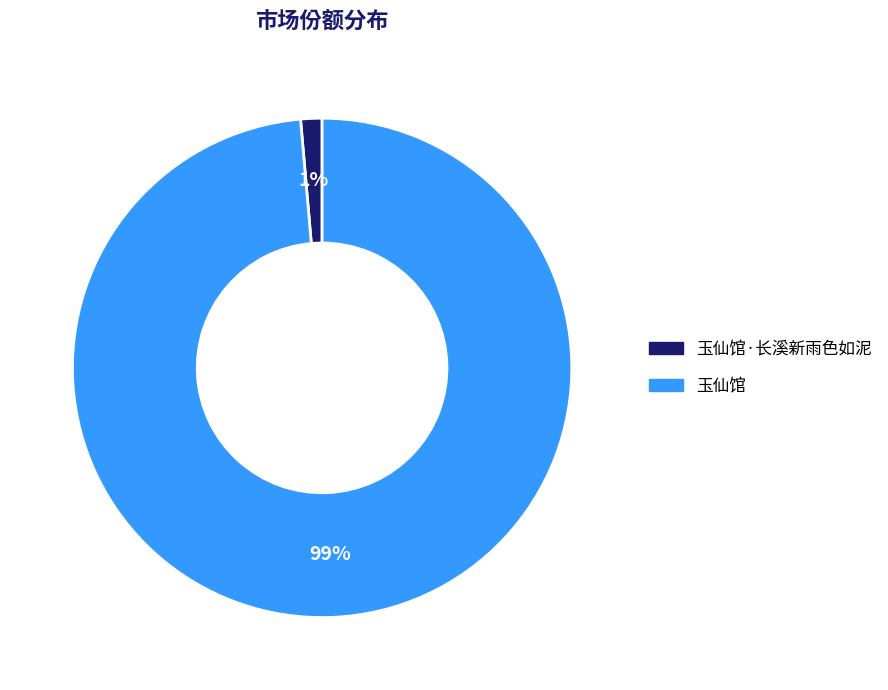

To the nearest percent, what is the average slice percentage?

50%